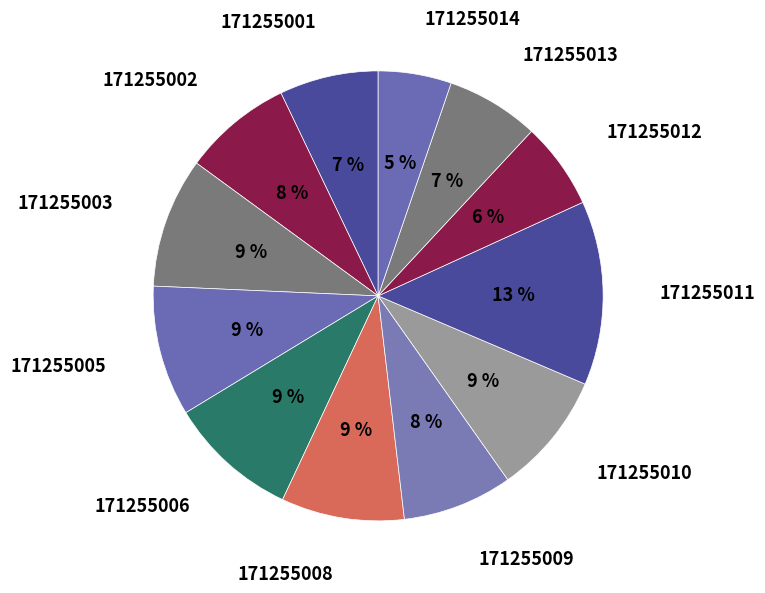

Do 171255014 and 171255009 together represent more than half of the pie?

No